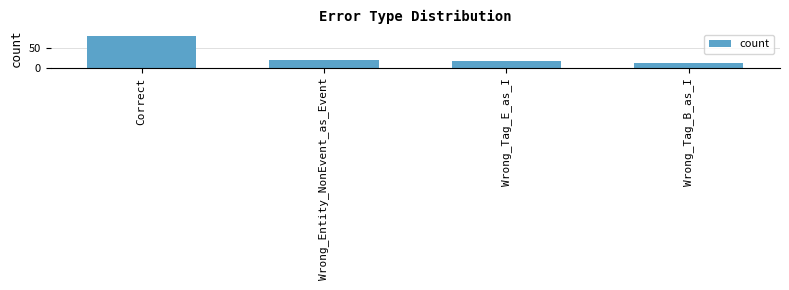

Are the bars grouped side by side (vs. stacked)?

No